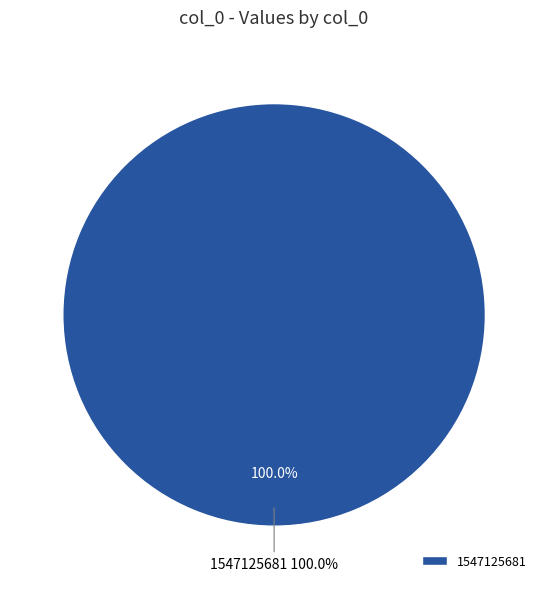

Is it true that 1539447255 is 11% of the pie?

False